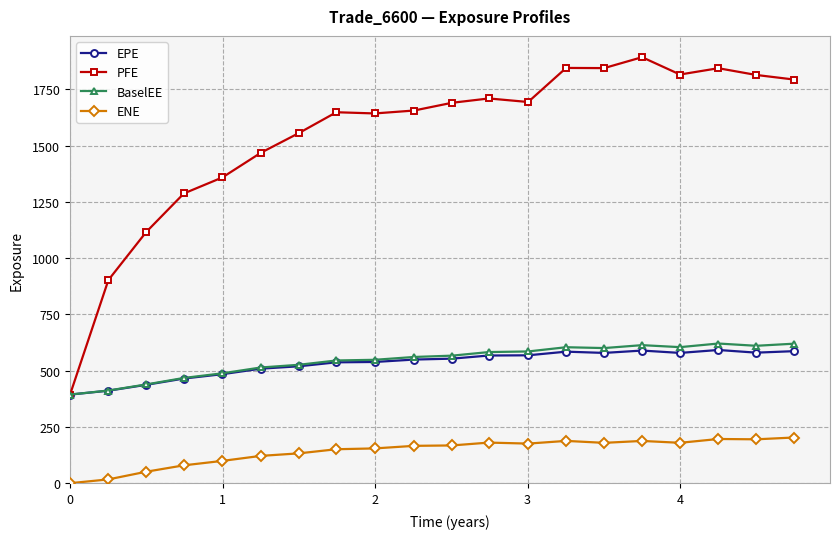

What are all the series names shown in the legend?

EPE, PFE, BaselEE, ENE